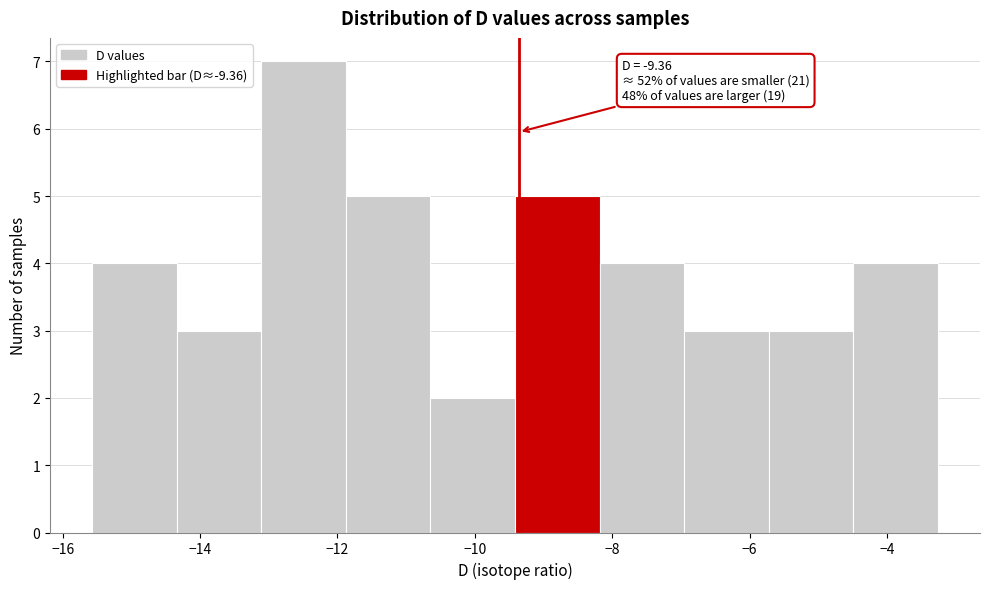

Over which range of the x-axis is the bar tallest?

-13.2 to -11.8